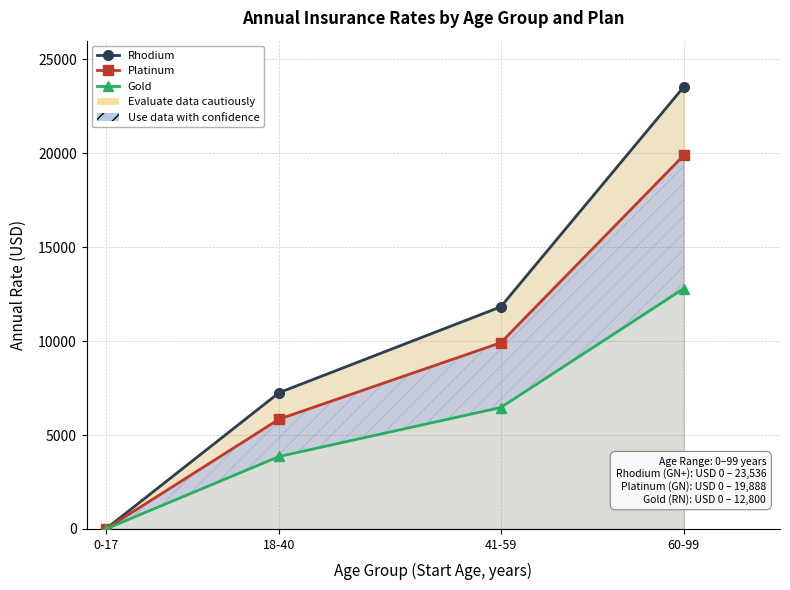

How many distinct data groups are displayed?

3